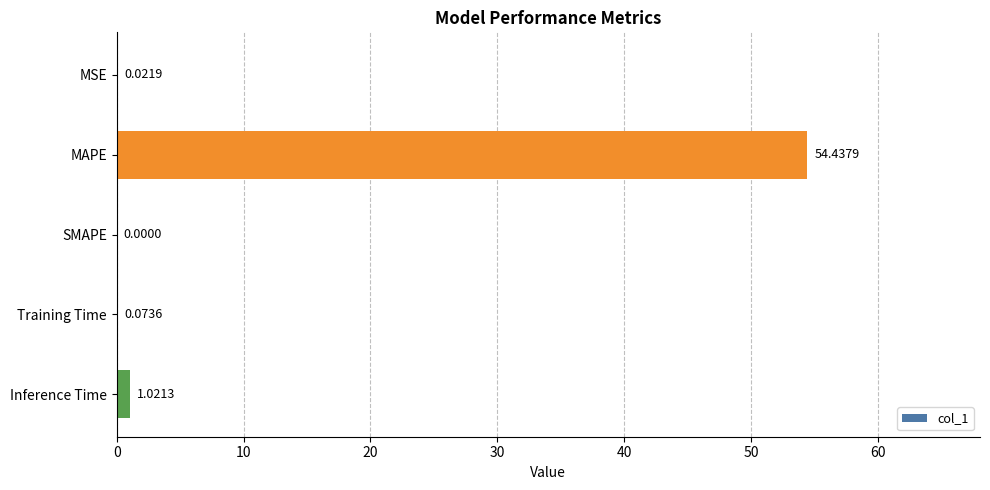

Where is the data nearest to the value 27?

Inference Time